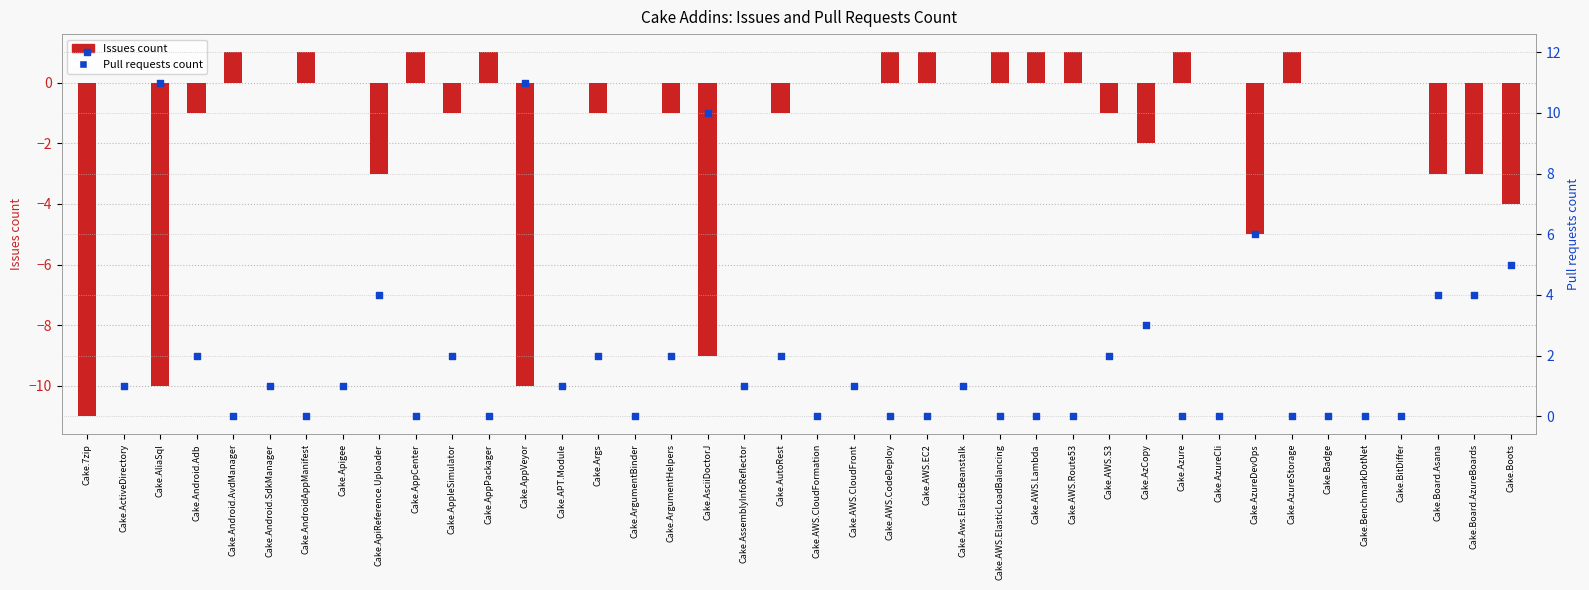

Which series has the largest total across all categories?

Pull requests count